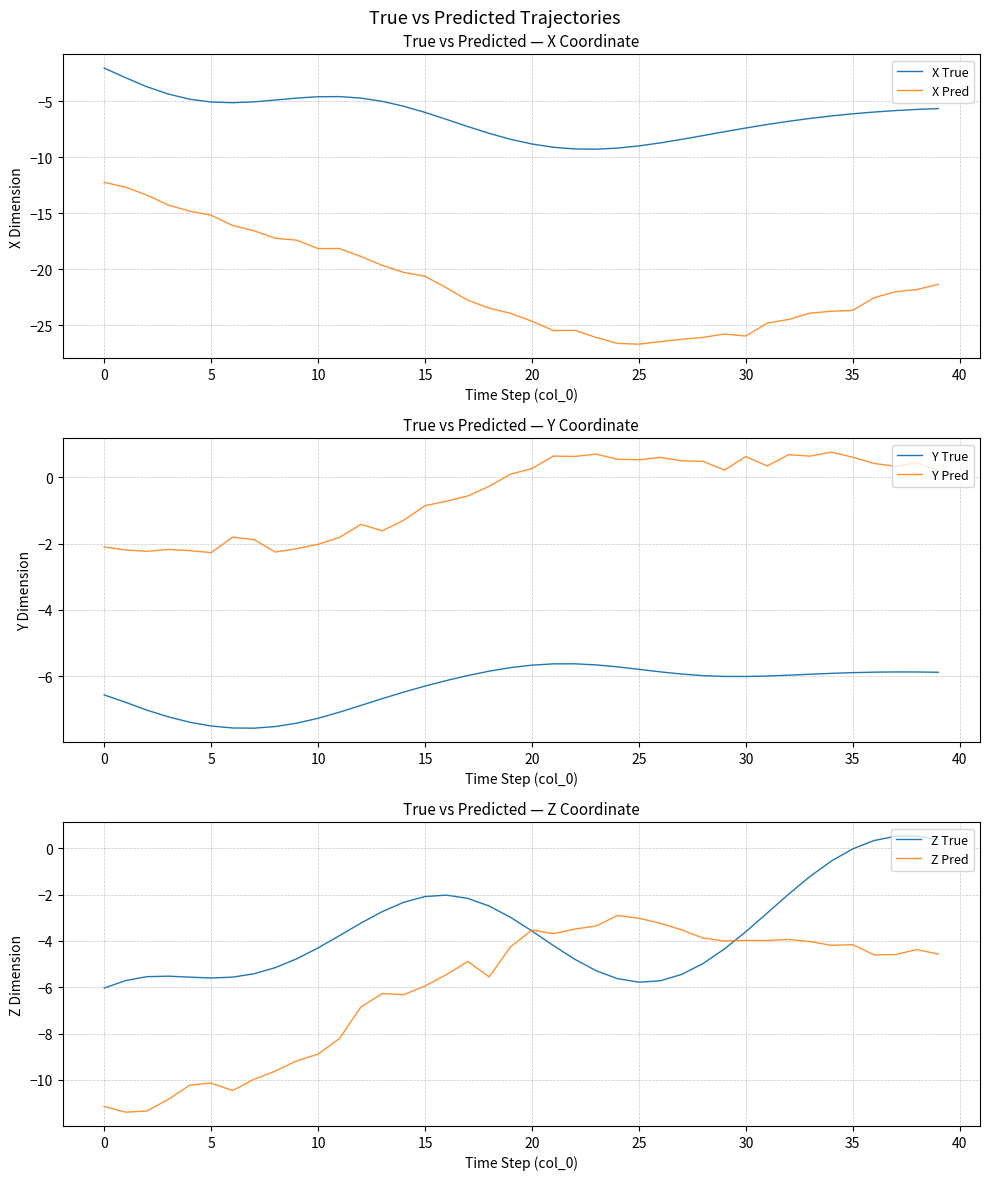

The X Pred series shows -24.7 at 20. True or false?

True